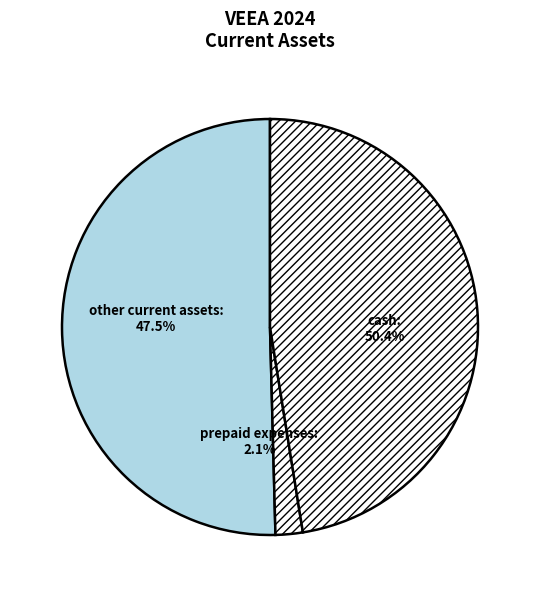

True or false: cash accounts for 39% of the total.

False